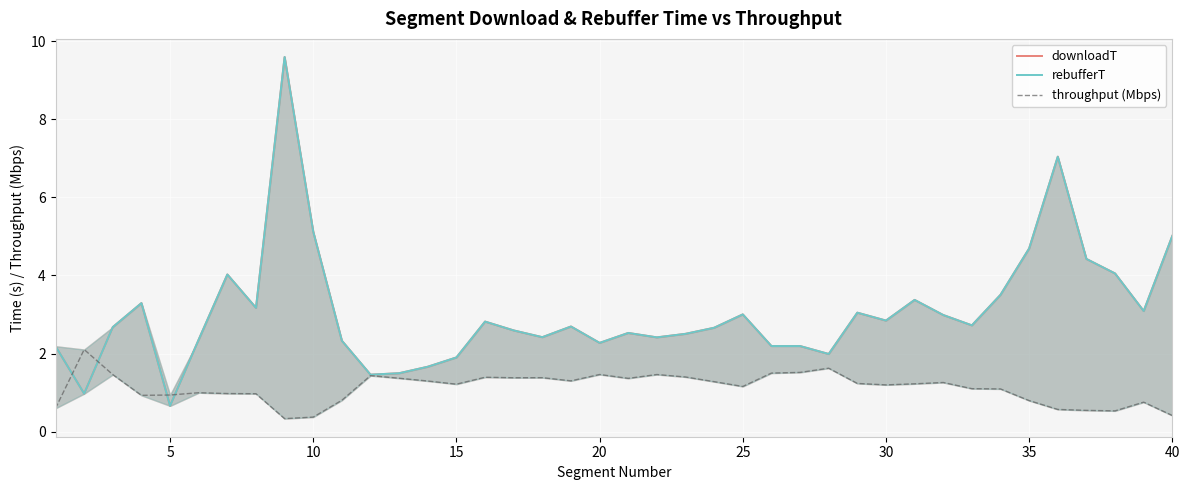

True or false: throughput (Mbps) has more than 2 interior local peaks.

True